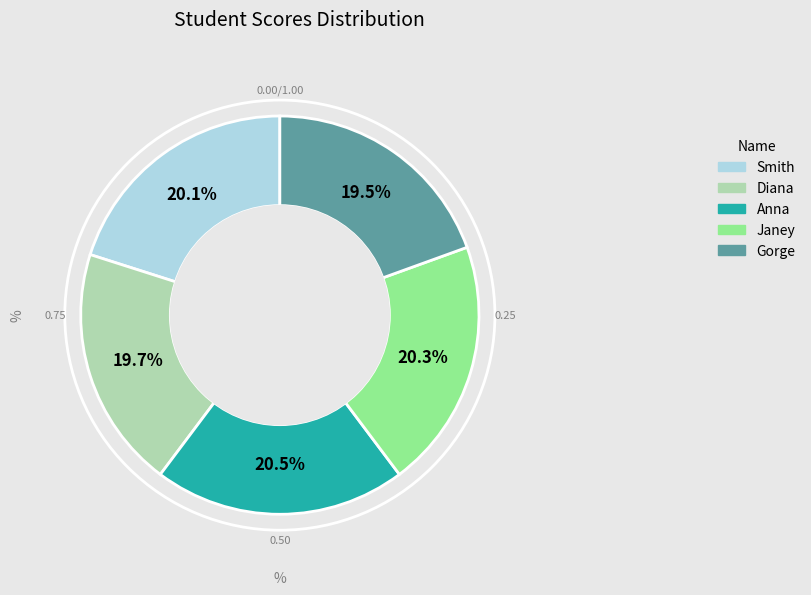

Approximately how many times larger is the value at Janey compared to Gorge?

1.0